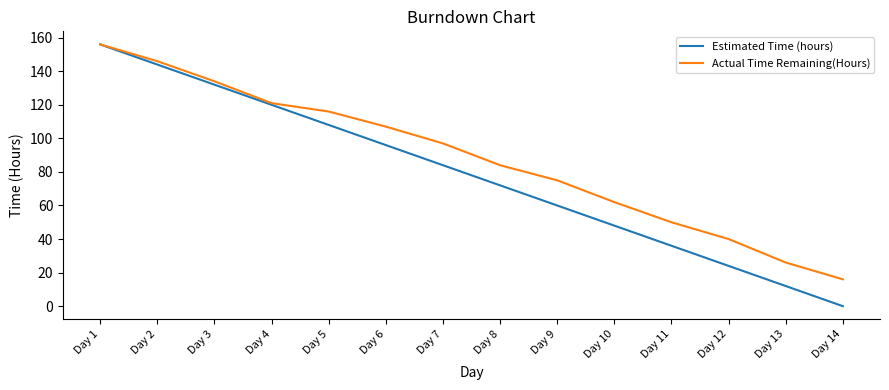

How many lines are shown in the chart?

2